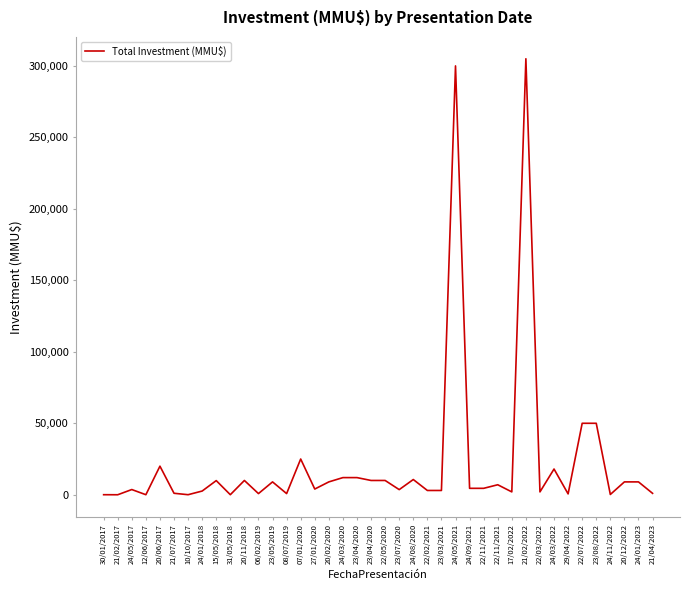

Is this an area chart (filled region under the line)?

No